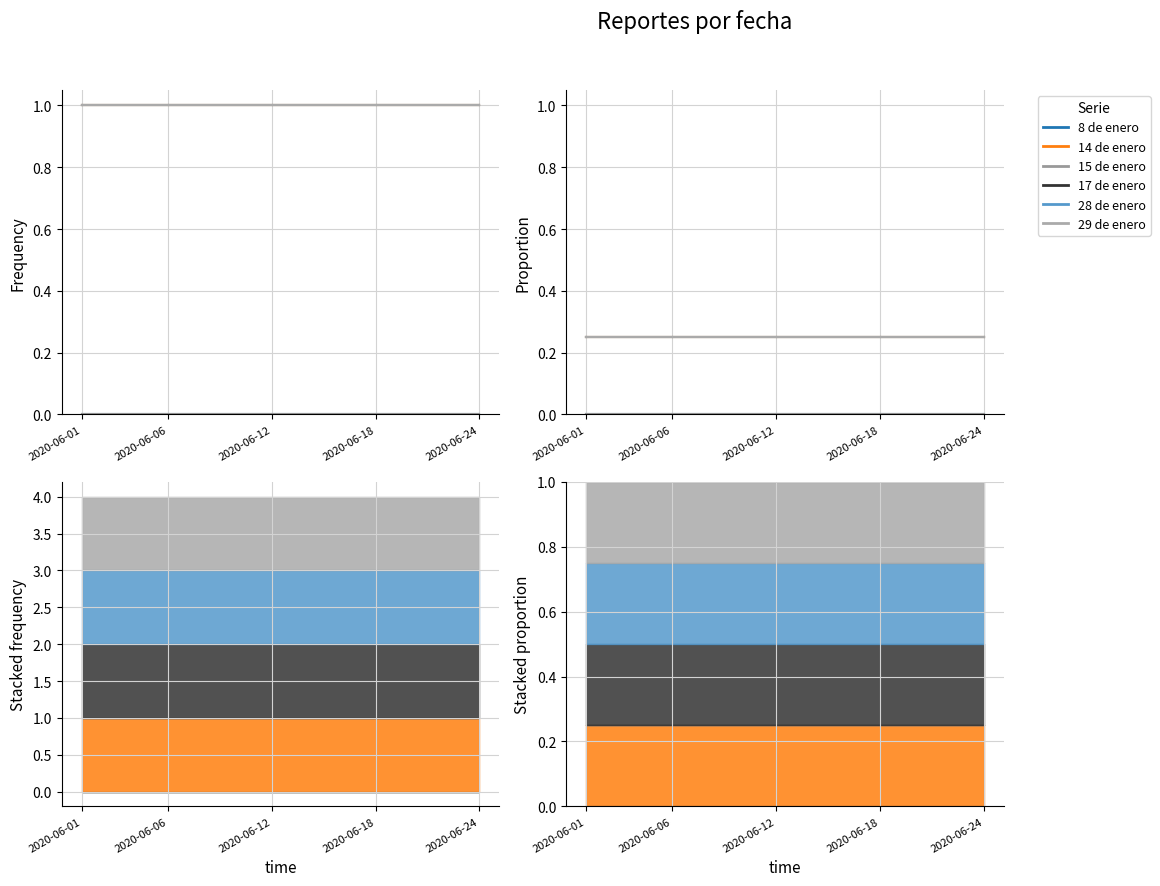

What is the total value across all series at 2020-06-12?

1.0